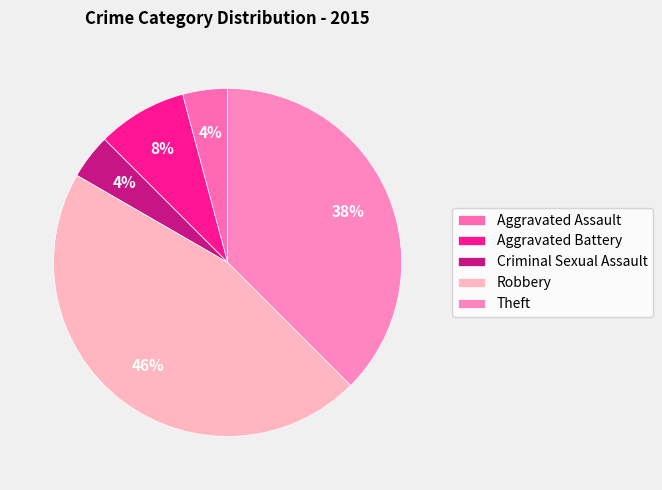

Which category has the smallest portion of the pie?

Aggravated Assault